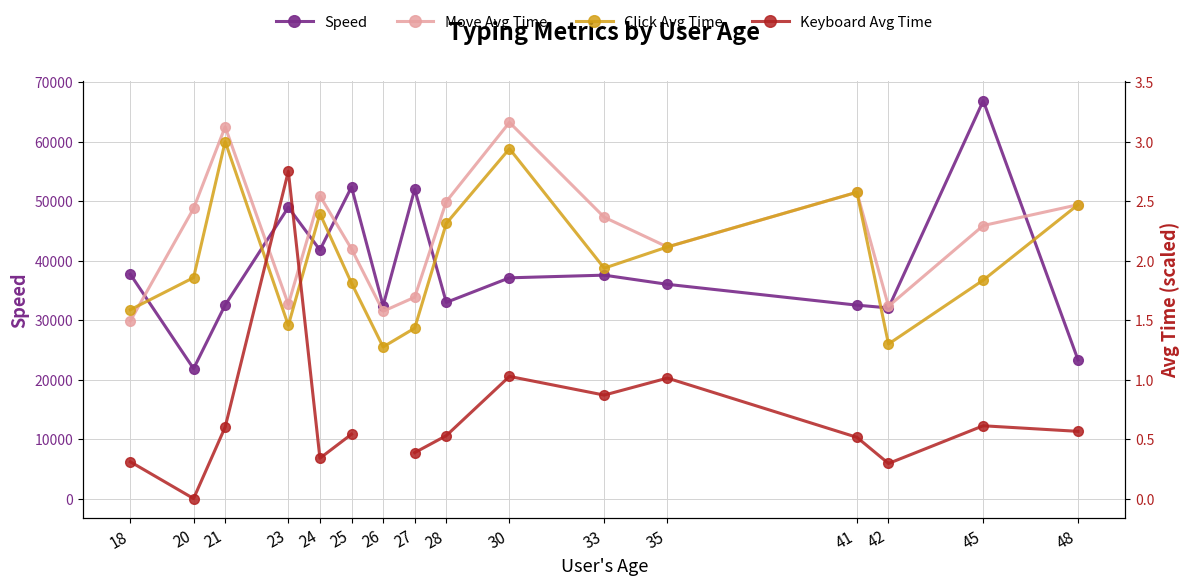

What is the difference between the maximum and minimum values in the Click Avg Time series?

34540.0